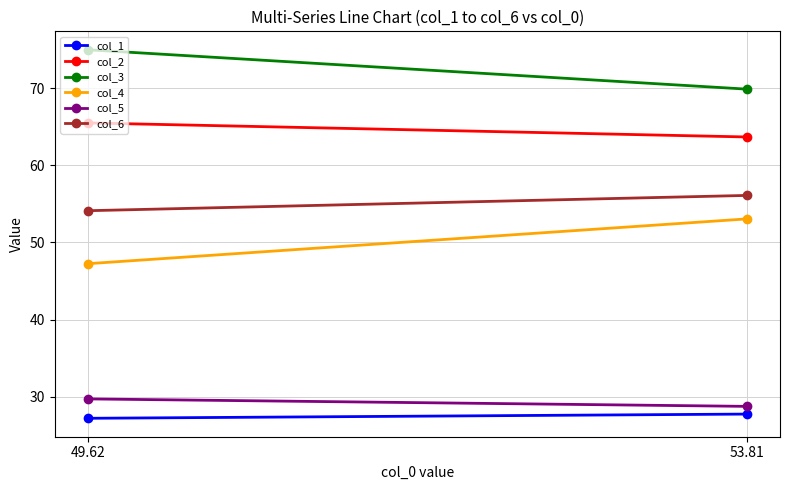

What is the difference between the highest and lowest values at 53.81?

42.1